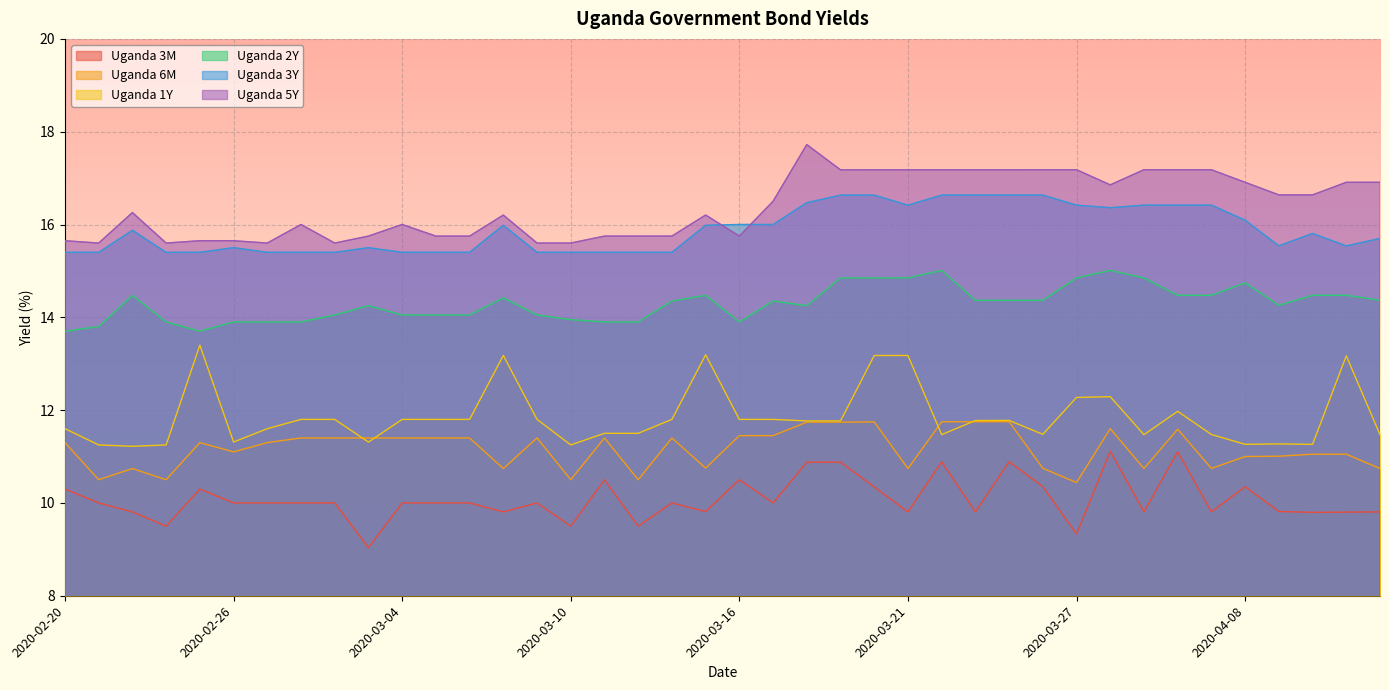

What is the average value of the Uganda 1Y series?

11.9